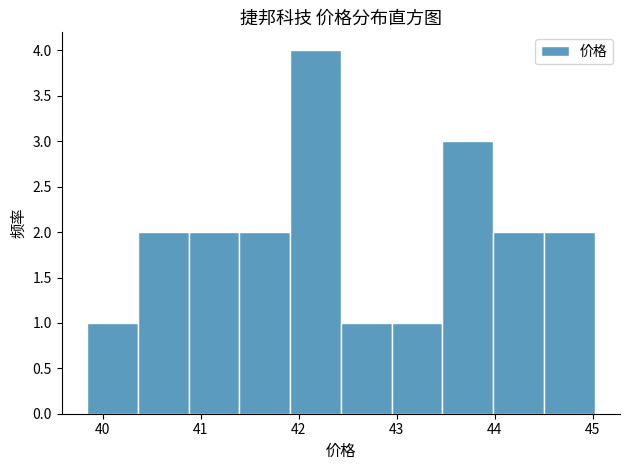

Reading left to right, transcribe this chart: for each bar, give the range it covers on the x-axis and its height. Neither the bar edges nor the heights are printed on the chart, so give them approximately, as read against the axes.

39.8 to 40.4: 1
40.4 to 40.9: 2
40.9 to 41.4: 2
41.4 to 41.9: 2
41.9 to 42.4: 4
42.4 to 42.9: 1
42.9 to 43.5: 1
43.5 to 44.0: 3
44.0 to 44.5: 2
44.5 to 45.0: 2